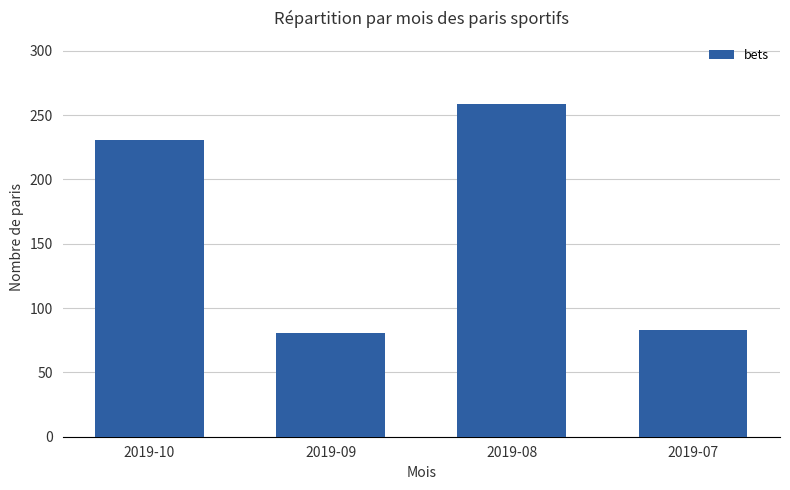

What is the sum of all values?

654